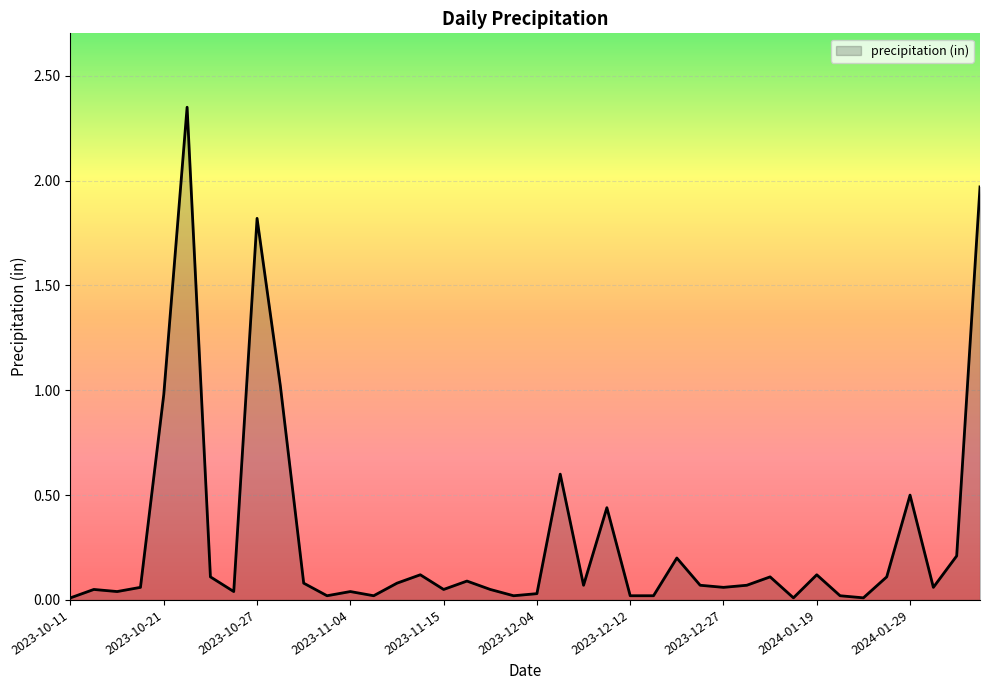

What is the difference between the maximum and minimum values?

2.3